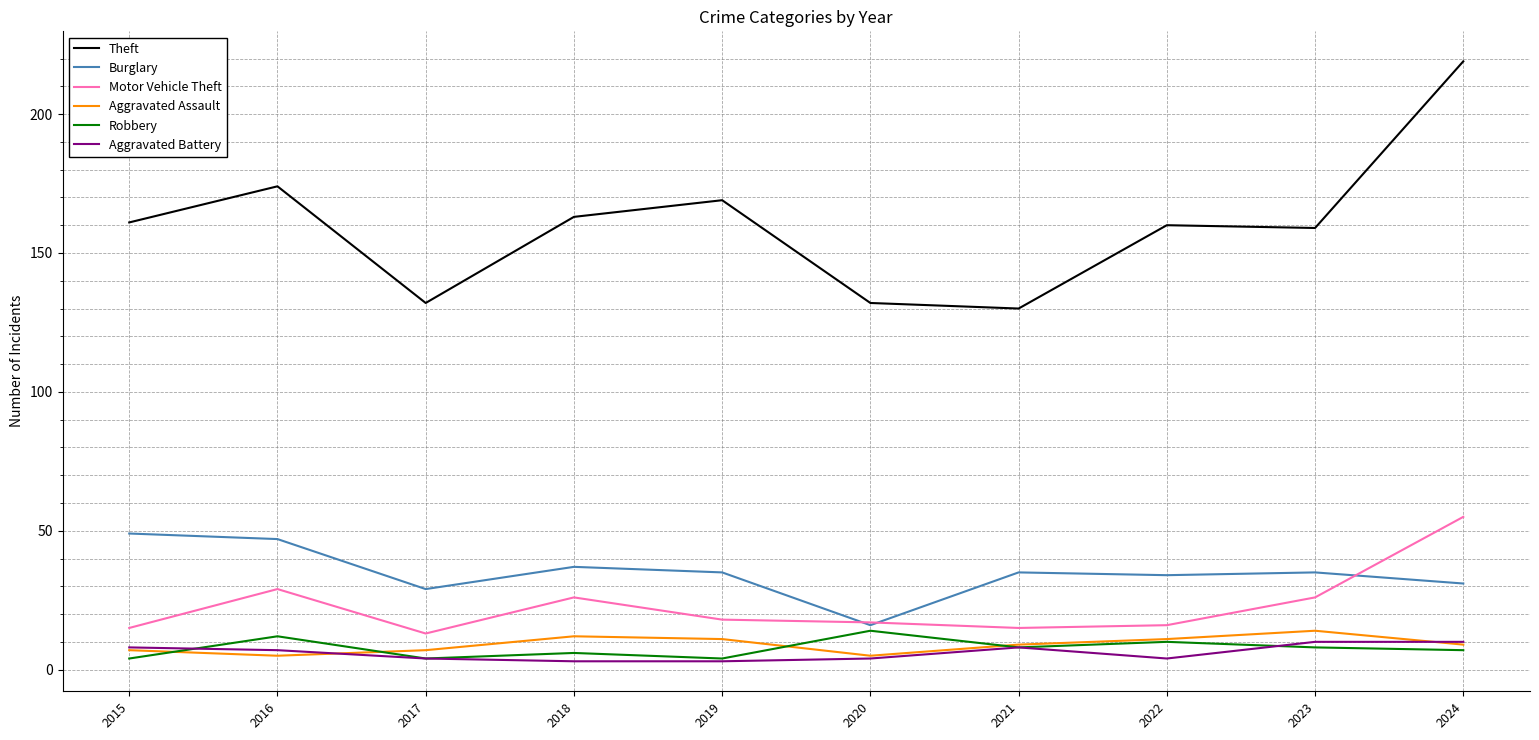

What is the minimum value shown in the chart?

3